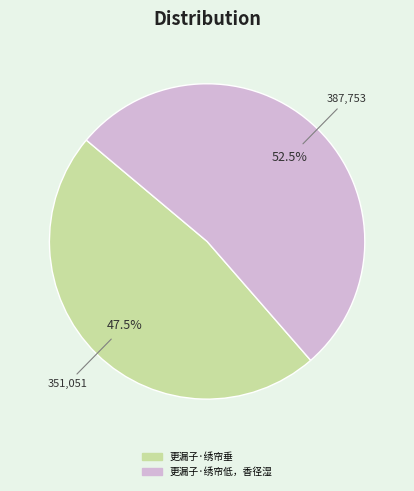

Which category has the smallest portion of the pie?

更漏子·绣帘垂